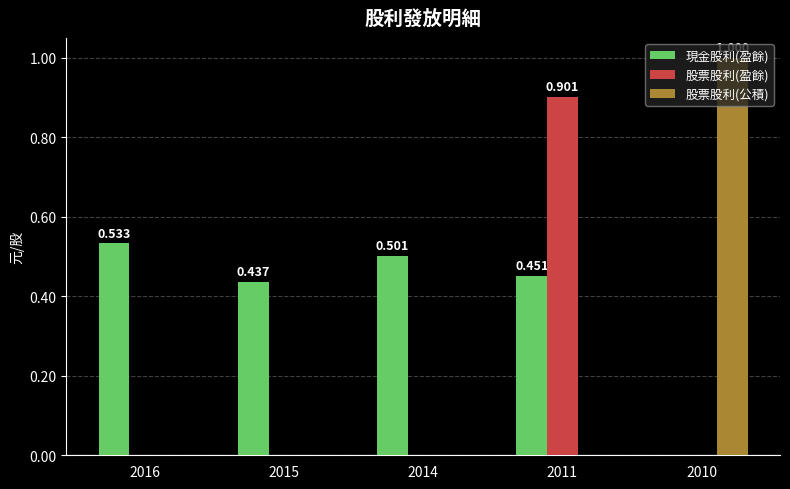

Is the value of 股票股利(公積) at 2014 greater than the value of 現金股利(盈餘) at 2014?

No